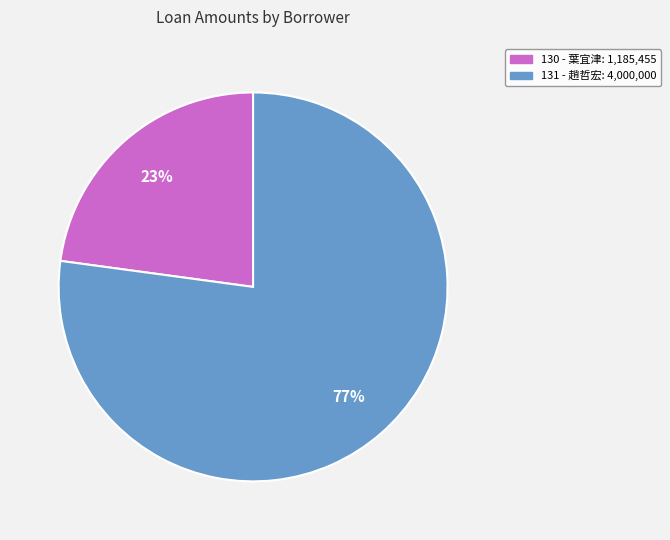

Count the number of slices in the pie.

2